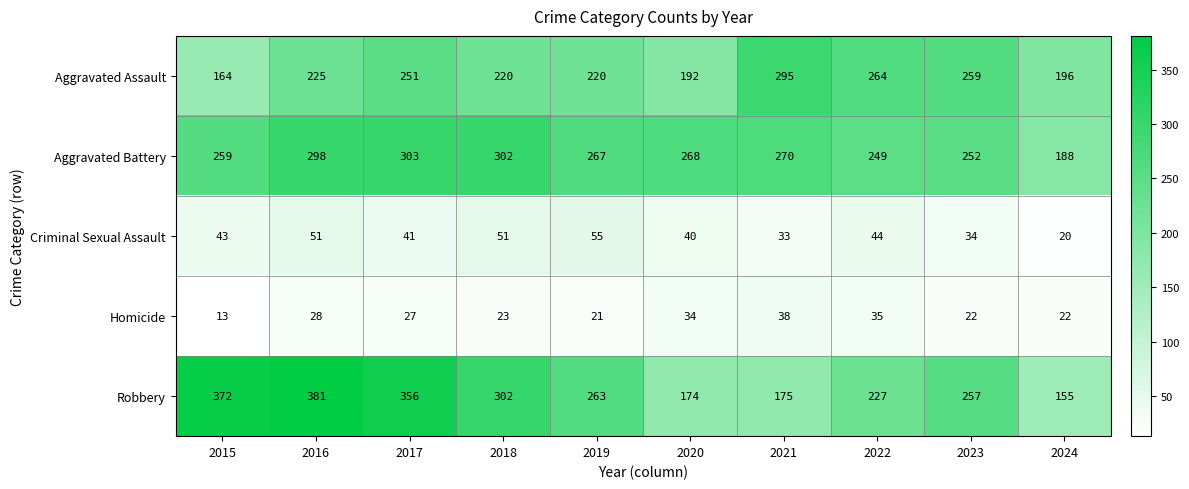

How many series are shown in this chart?

5